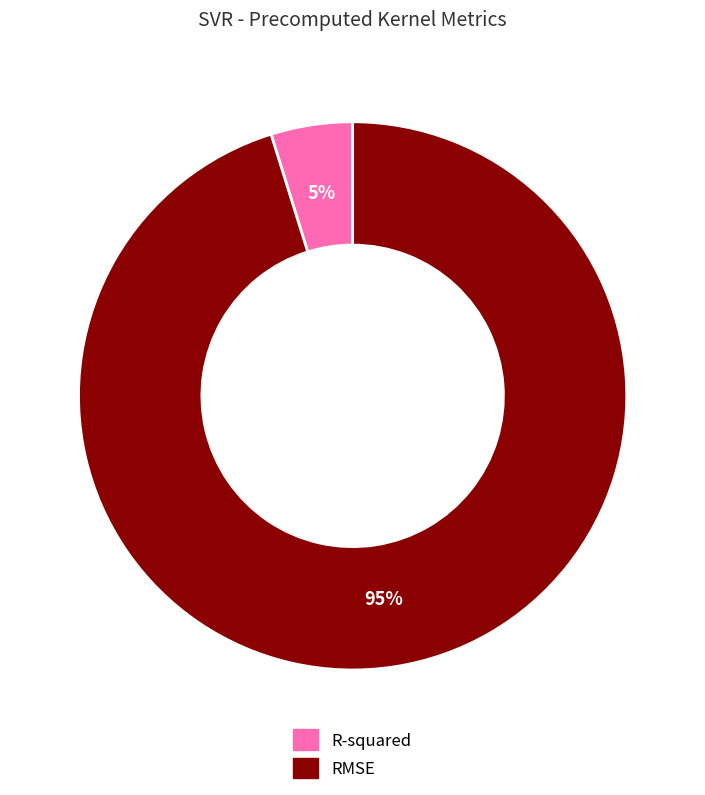

Which slice represents more than half of the pie?

RMSE